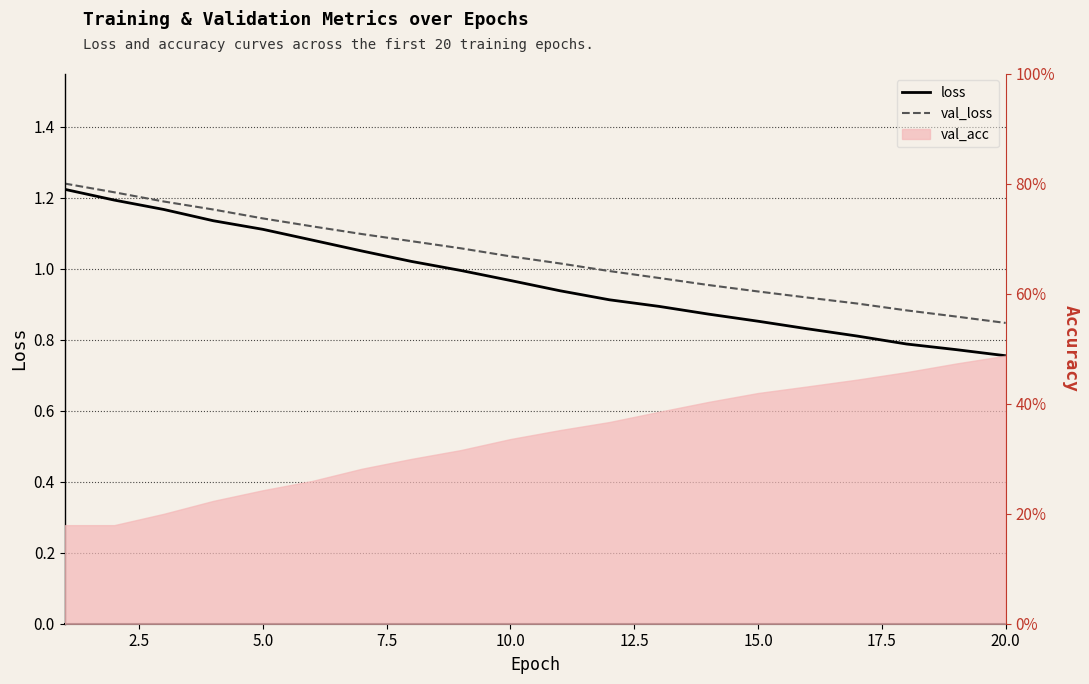

True or false: loss and val_loss cross at least once.

False